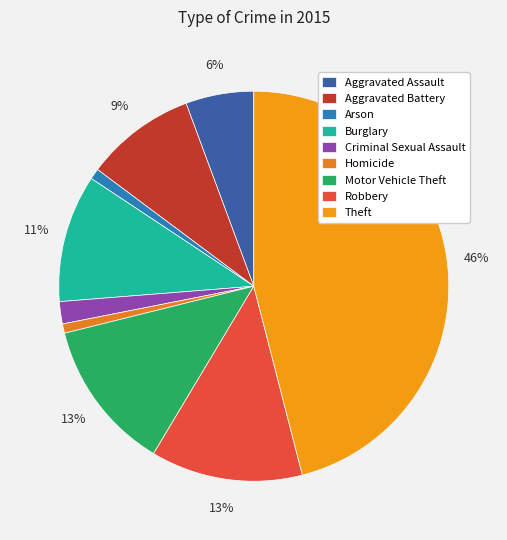

Which category has the smallest portion of the pie?

Homicide